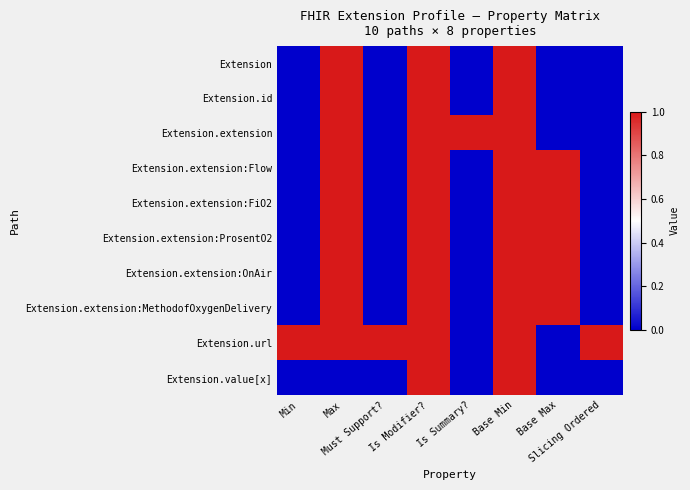

Reading right to left, what are all the values shown in this chart?

Extension: Slicing Ordered=0	Base Max=0	Base Min=1	Is Summary?=0	Is Modifier?=1	Must Support?=0	Max=1	Min=0
Extension.id: Slicing Ordered=0	Base Max=0	Base Min=1	Is Summary?=0	Is Modifier?=1	Must Support?=0	Max=1	Min=0
Extension.extension: Slicing Ordered=0	Base Max=0	Base Min=1	Is Summary?=1	Is Modifier?=1	Must Support?=0	Max=1	Min=0
Extension.extension:Flow: Slicing Ordered=0	Base Max=1	Base Min=1	Is Summary?=0	Is Modifier?=1	Must Support?=0	Max=1	Min=0
Extension.extension:FiO2: Slicing Ordered=0	Base Max=1	Base Min=1	Is Summary?=0	Is Modifier?=1	Must Support?=0	Max=1	Min=0
Extension.extension:ProsentO2: Slicing Ordered=0	Base Max=1	Base Min=1	Is Summary?=0	Is Modifier?=1	Must Support?=0	Max=1	Min=0
Extension.extension:OnAir: Slicing Ordered=0	Base Max=1	Base Min=1	Is Summary?=0	Is Modifier?=1	Must Support?=0	Max=1	Min=0
Extension.extension:MethodofOxygenDelivery: Slicing Ordered=0	Base Max=1	Base Min=1	Is Summary?=0	Is Modifier?=1	Must Support?=0	Max=1	Min=0
Extension.url: Slicing Ordered=1	Base Max=0	Base Min=1	Is Summary?=0	Is Modifier?=1	Must Support?=1	Max=1	Min=1
Extension.value[x]: Slicing Ordered=0	Base Max=0	Base Min=1	Is Summary?=0	Is Modifier?=1	Must Support?=0	Max=0	Min=0